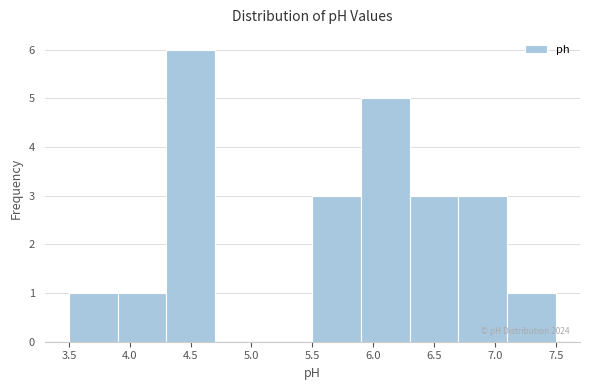

Over which range of the x-axis is the bar tallest?

4.3 to 4.7